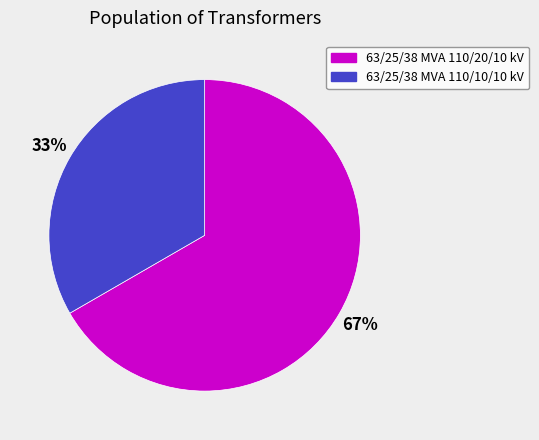

Which category has the biggest portion of the pie?

63/25/38 MVA 110/20/10 kV